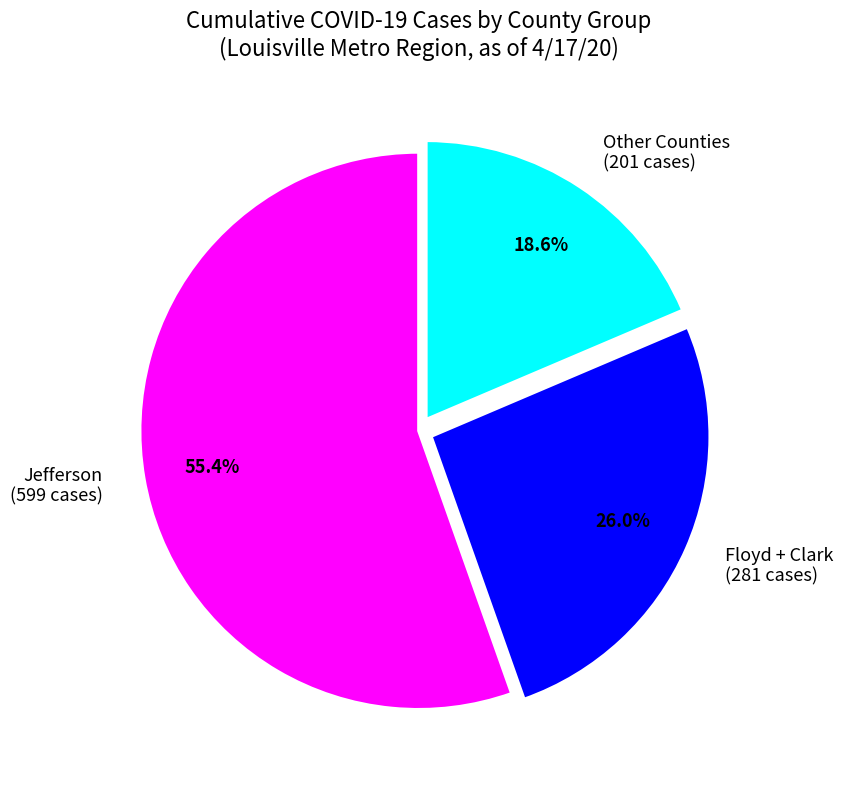

Rank the categories by value from lowest to highest.

Other Counties (201 cases), Floyd + Clark (281 cases), Jefferson (599 cases)